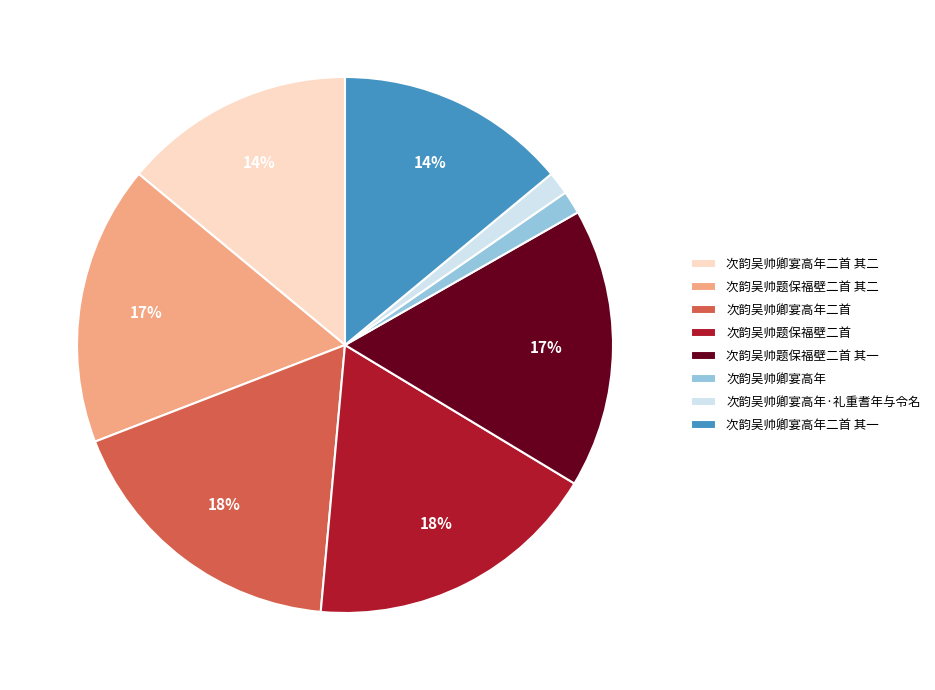

The 次韵吴帅卿宴高年 slice represents 11% of the pie. True or false?

False